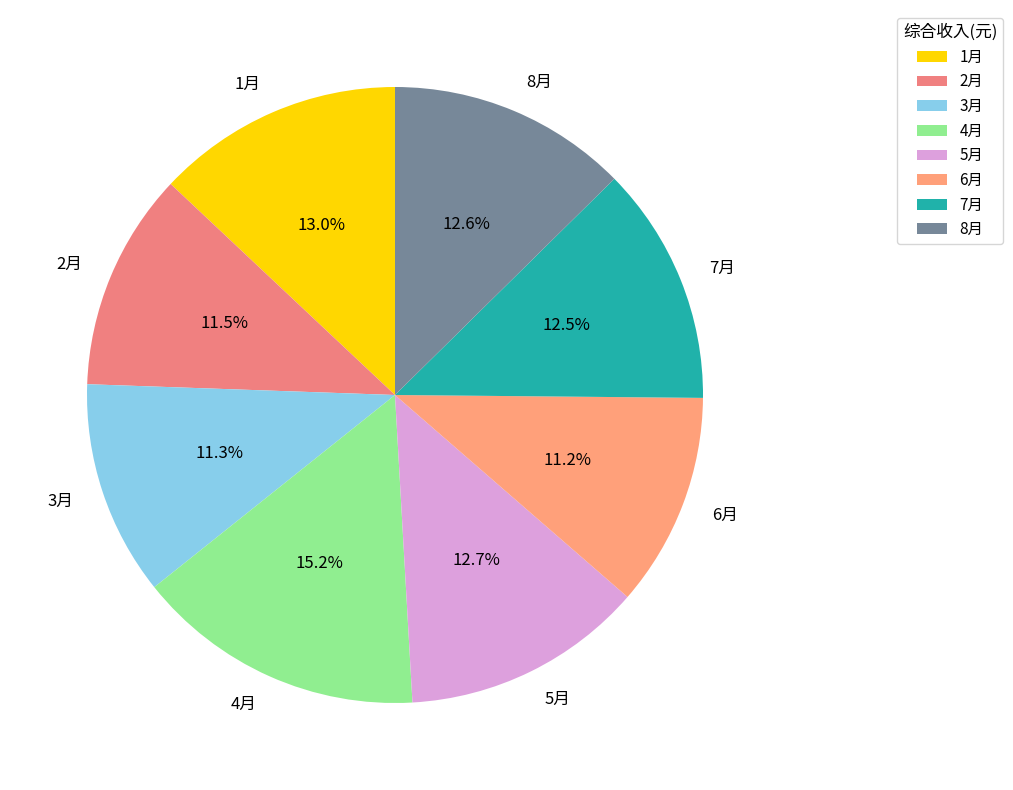

What percentage is NOT represented by 7月?

87.5%